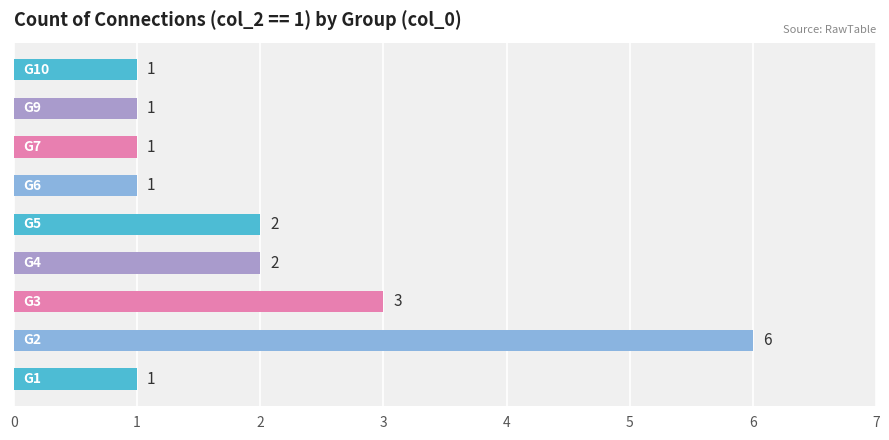

What is the greatest value displayed?

6